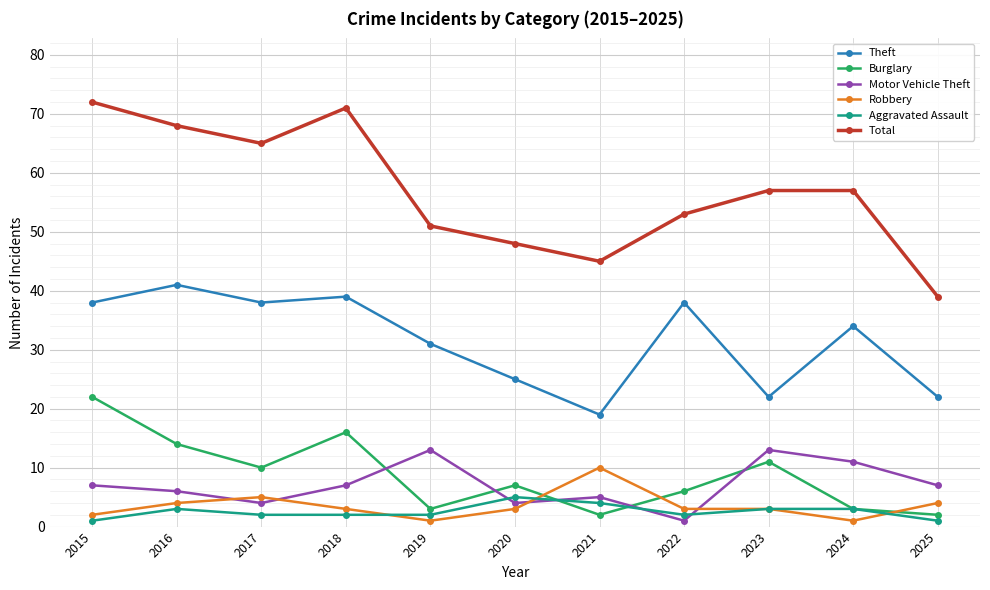

Rank the series by their maximum value, from highest to lowest.

Total, Theft, Burglary, Motor Vehicle Theft, Robbery, Aggravated Assault